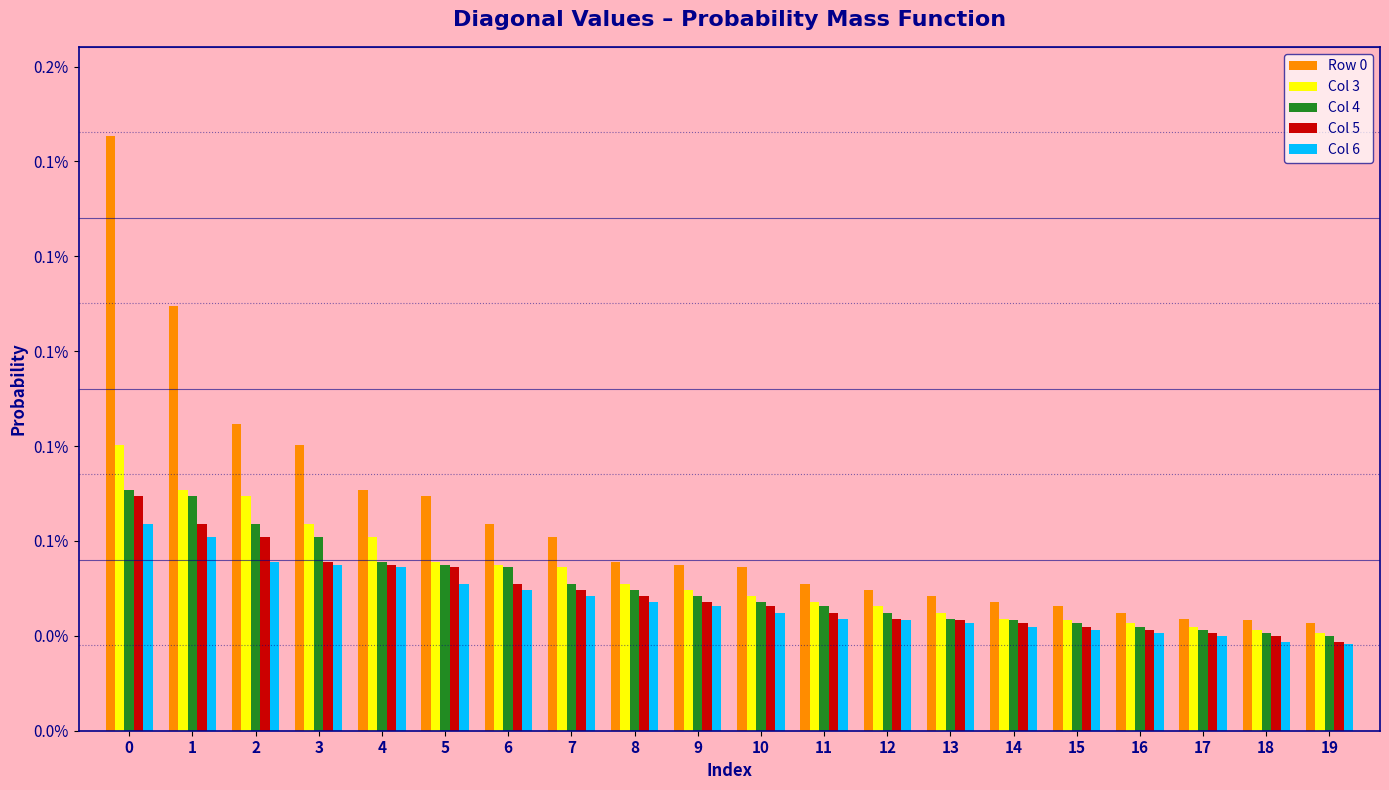

Is the value of Col 4 at 1 greater than the value of Row 0 at 13?

Yes